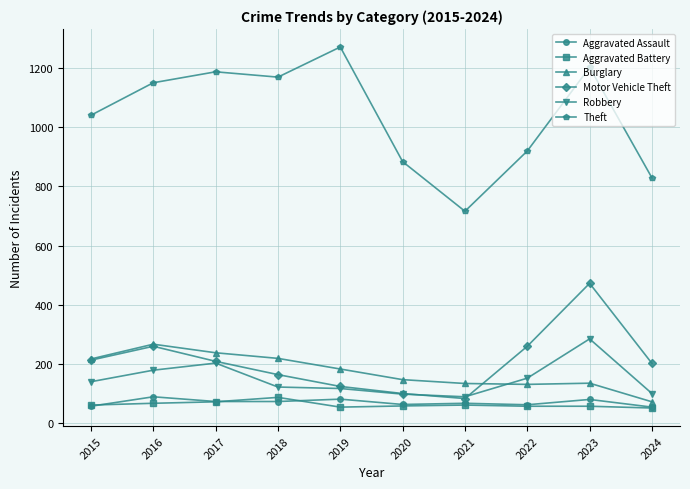

How many lines are shown in the chart?

6